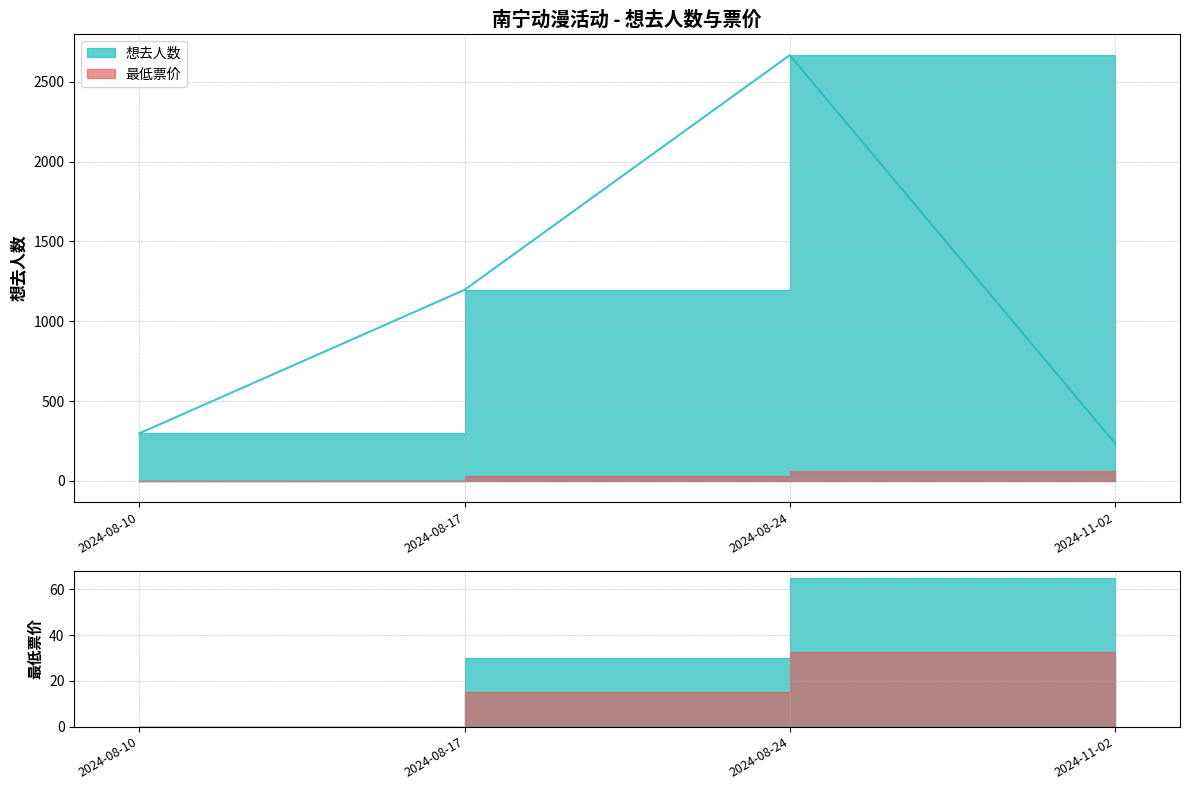

How many values are below 1197?

2